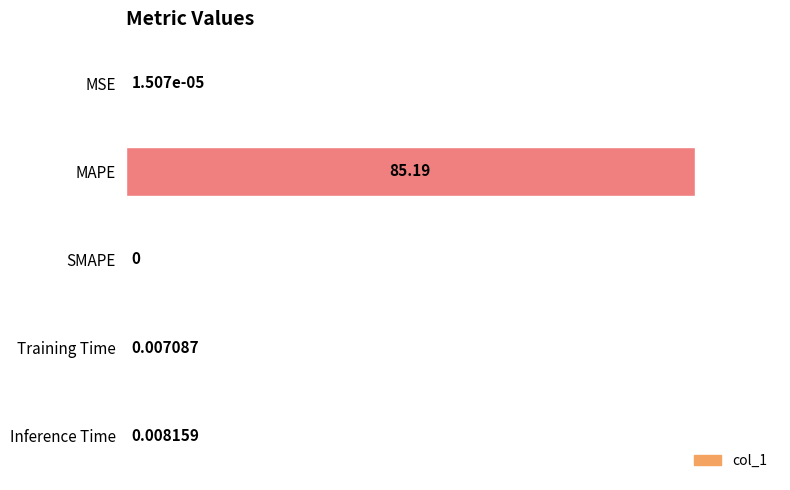

At which label is the value closest to 50?

Inference Time